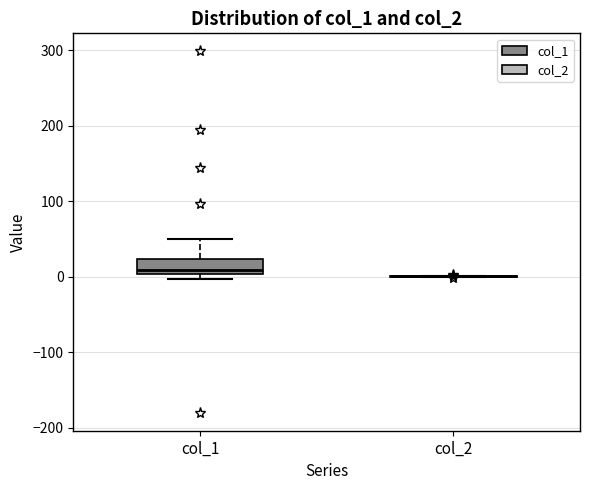

Reading left to right, read every box against the y-axis: the position of its median line, the range the box covers, and the ends of its whiskers. The values are not printed on the chart, so give them approximately, as read against the axis.

col_1: median 10, box 0 to 20, whiskers 0 (just below the box's lower edge) to 50
col_2: box collapsed to a line at 0, whiskers 0 to 0